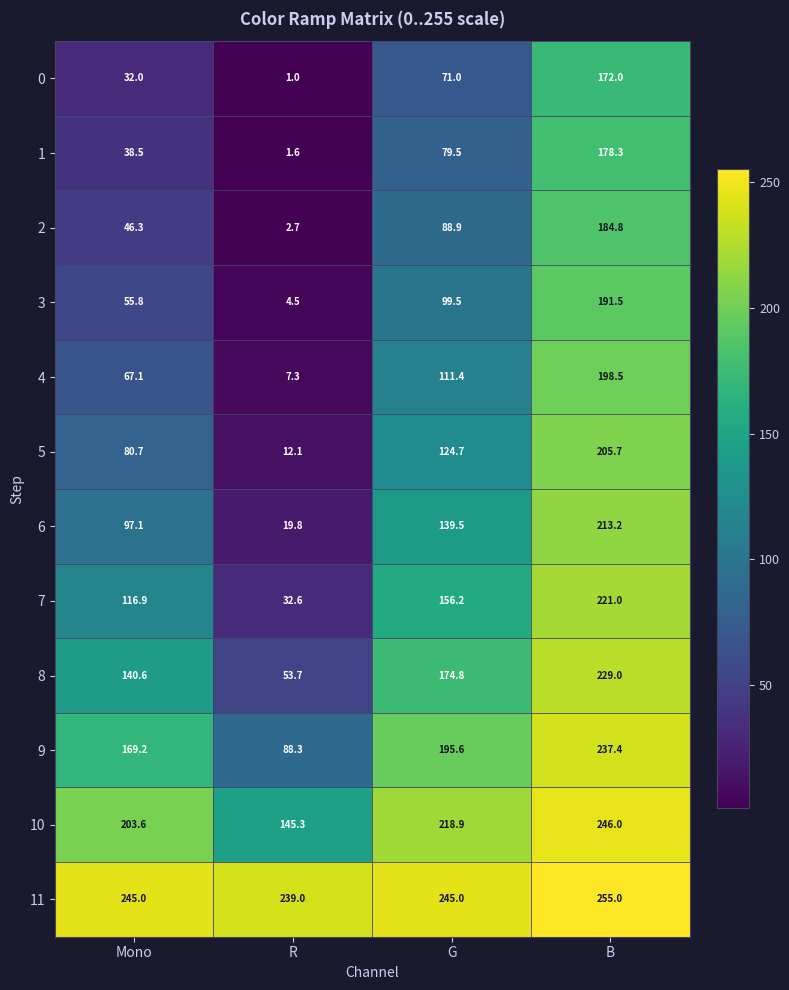

The 6 series shows 8.6 at R. True or false?

False